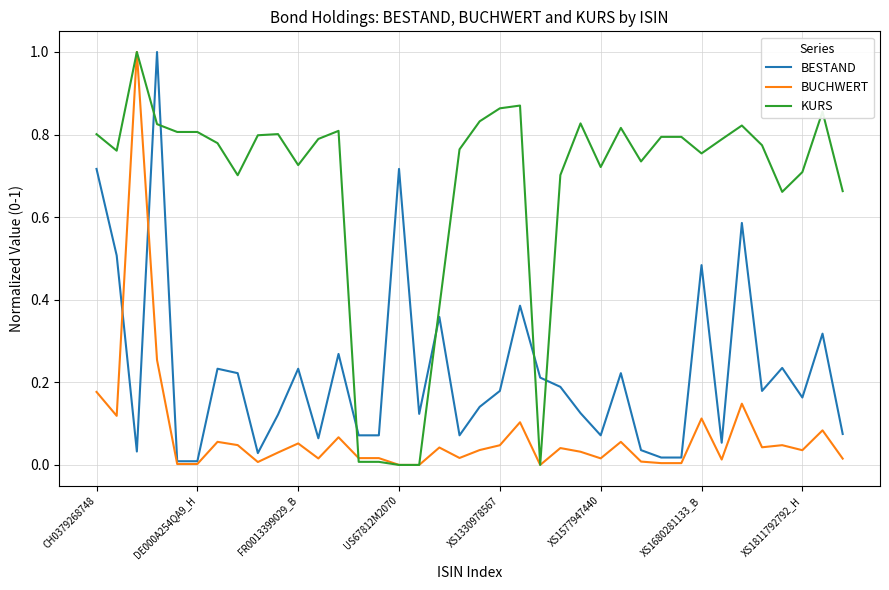

After their last crossing, which series has the higher values: KURS or BESTAND?

KURS